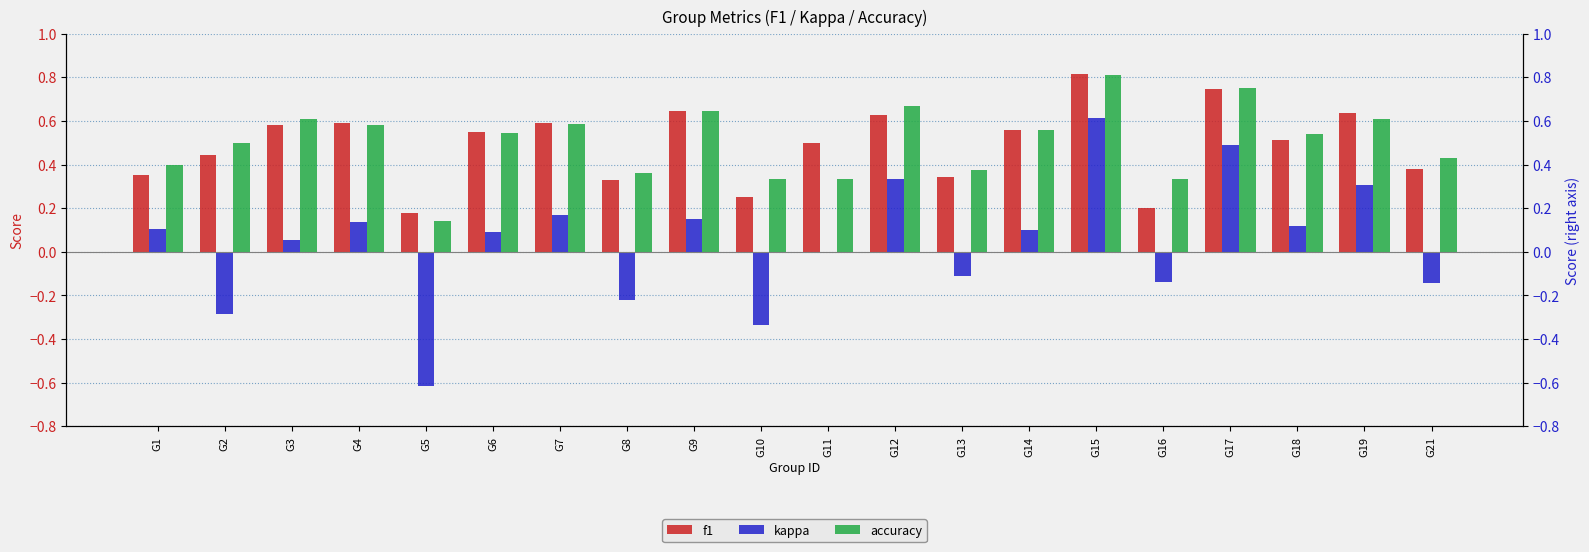

Which category has the lowest value across all series?

G5